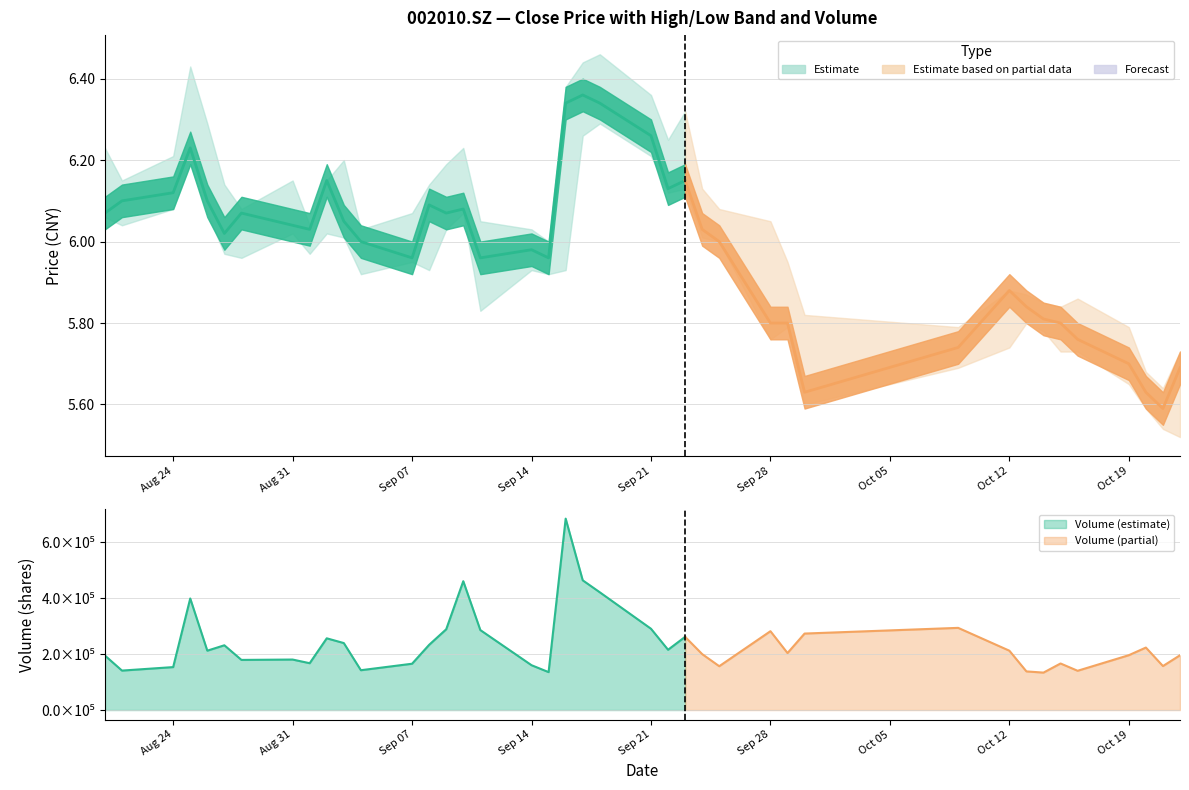

How many lines are shown in the chart?

4